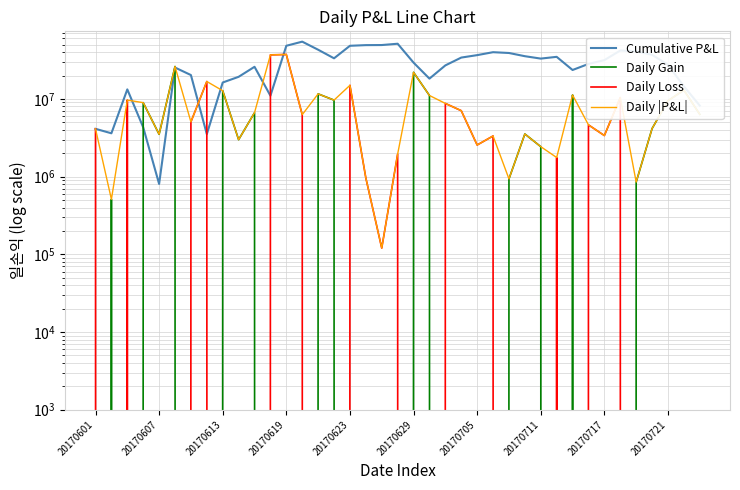

Rank the series by their maximum value, from lowest to highest.

Daily Gain, Daily Loss, Daily |P&L|, Cumulative P&L